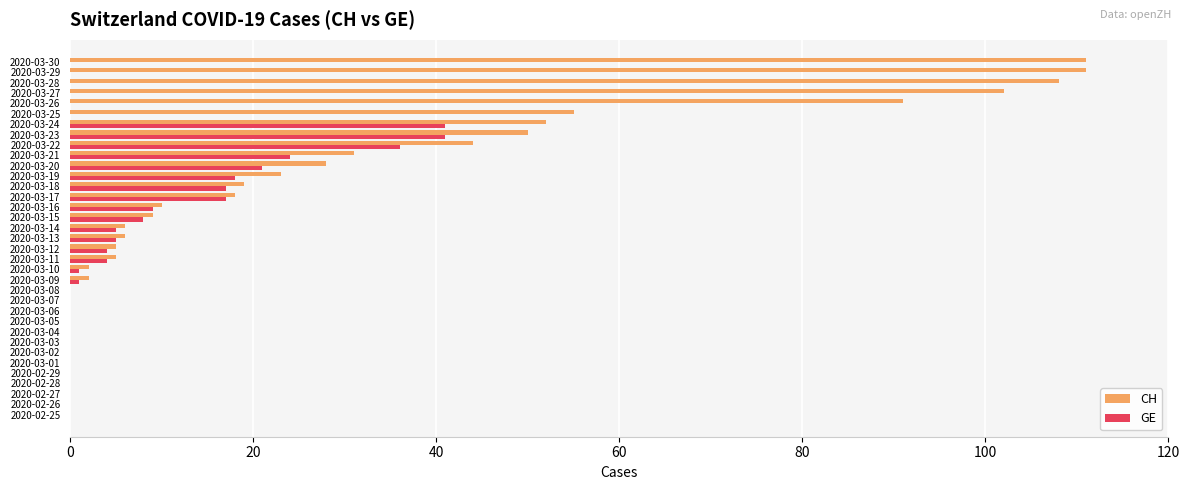

At which label is CH closest to 55?

2020-03-25